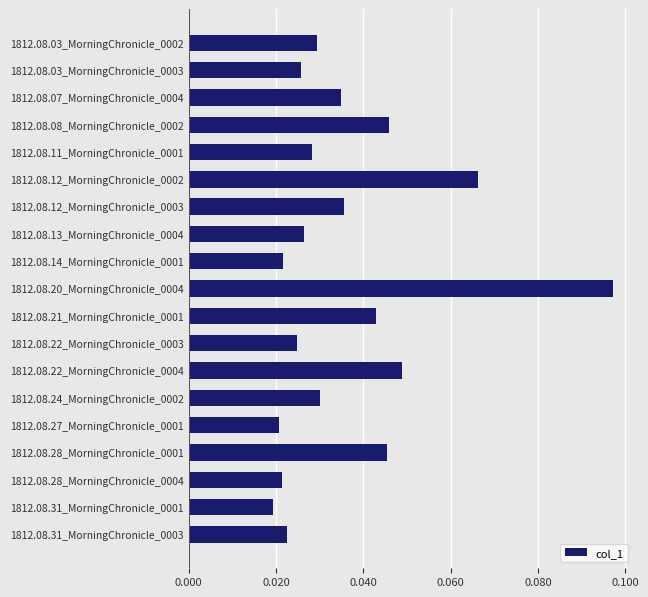

Count the values in the range 0 to 1.

19